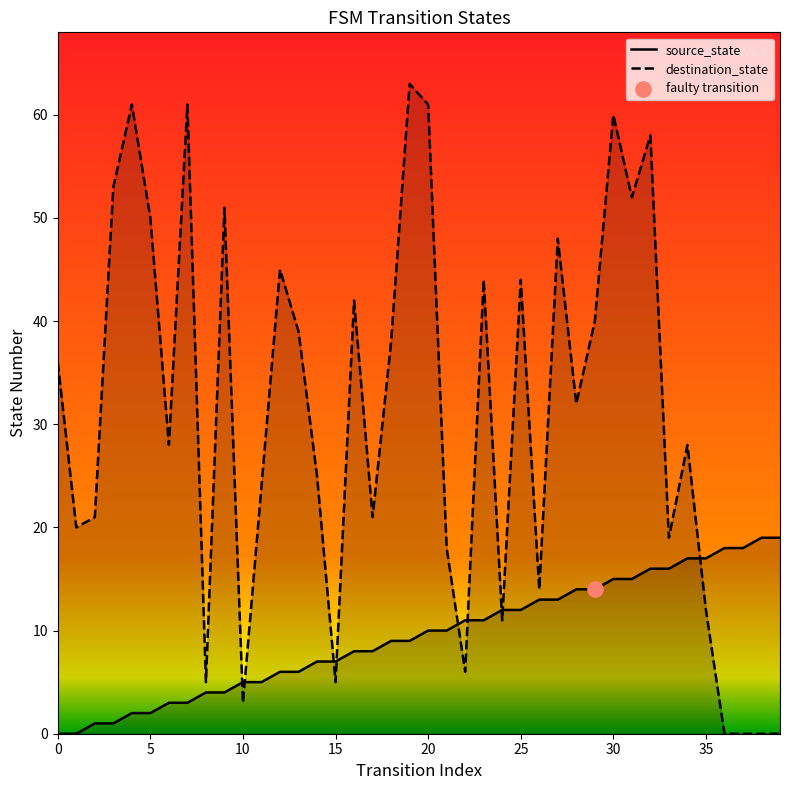

Which series has the widest spread of Y values?

destination_state